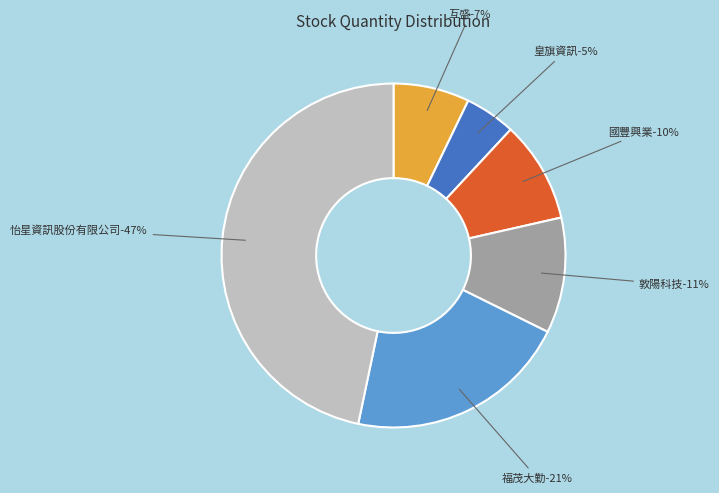

Does any single category account for the majority?

No